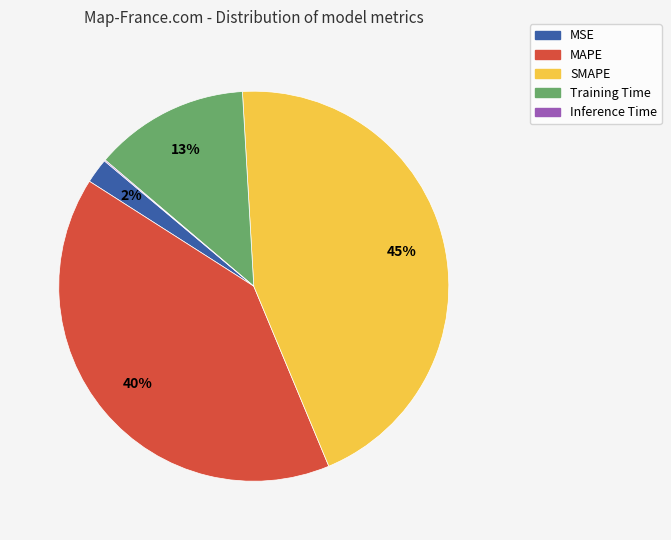

The MAPE slice represents 30% of the pie. True or false?

False